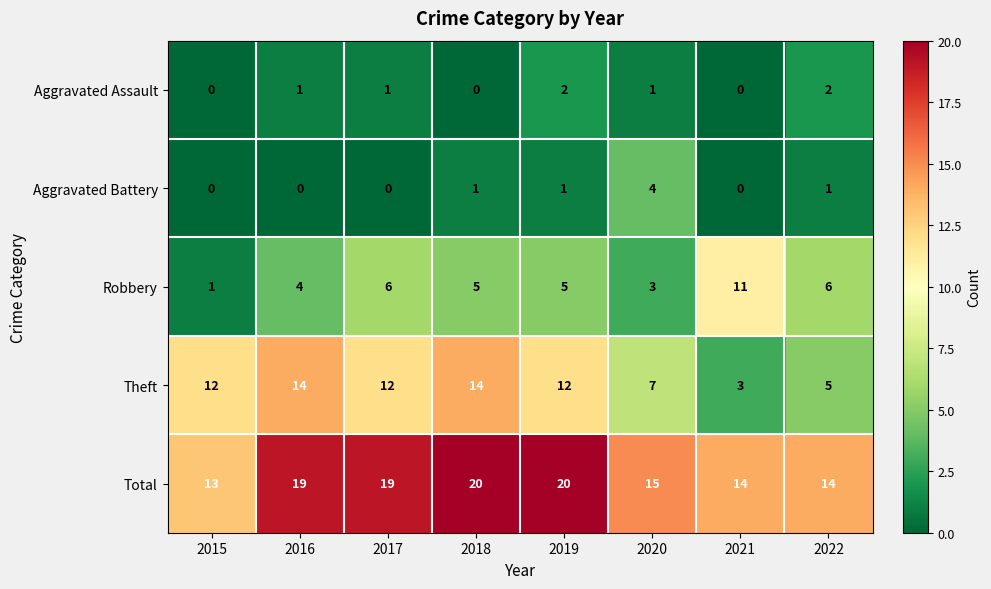

Between 2016 and 2020, which series saw the biggest shift?

Theft